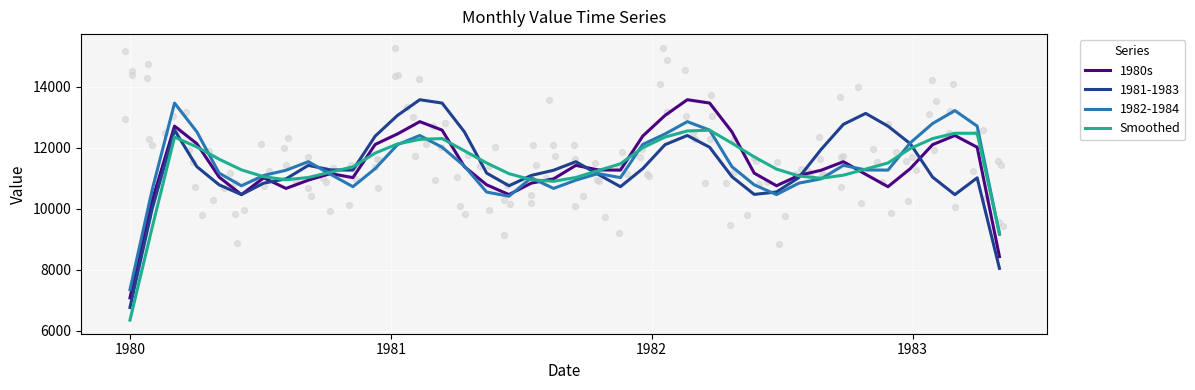

Which series contains the highest Y value?

1980s